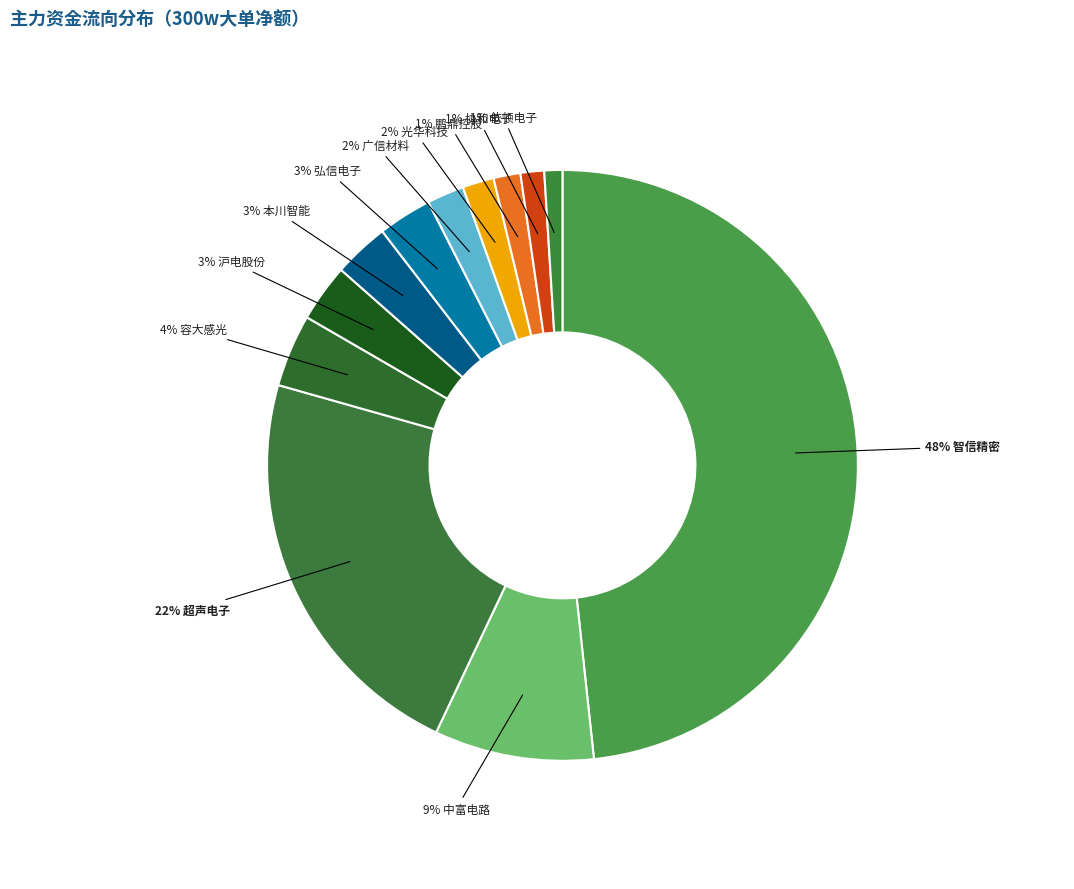

Count the number of slices in the pie.

12